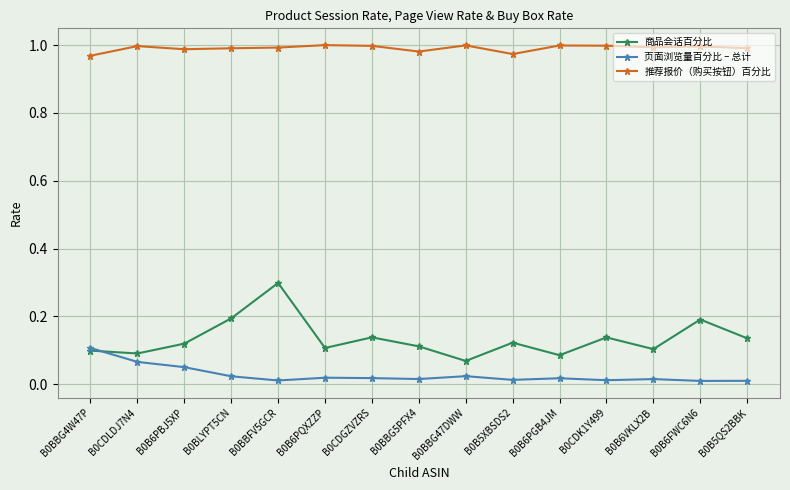

What position from the right is B0CDLDJ7N4?

14